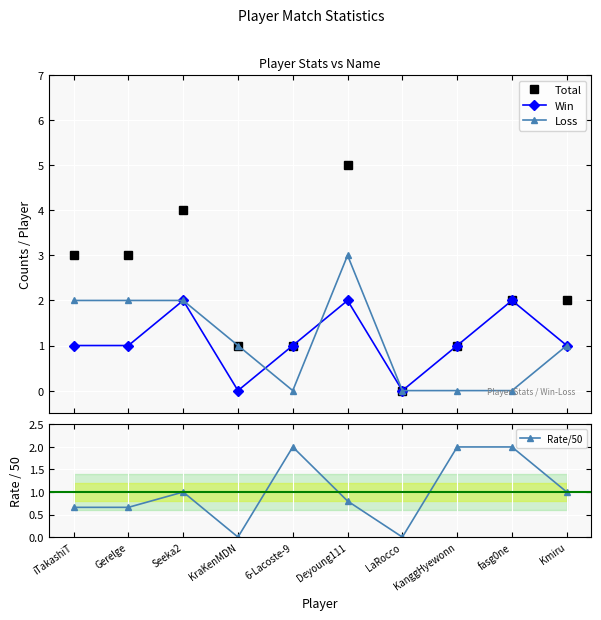

How many series are shown in this chart?

4